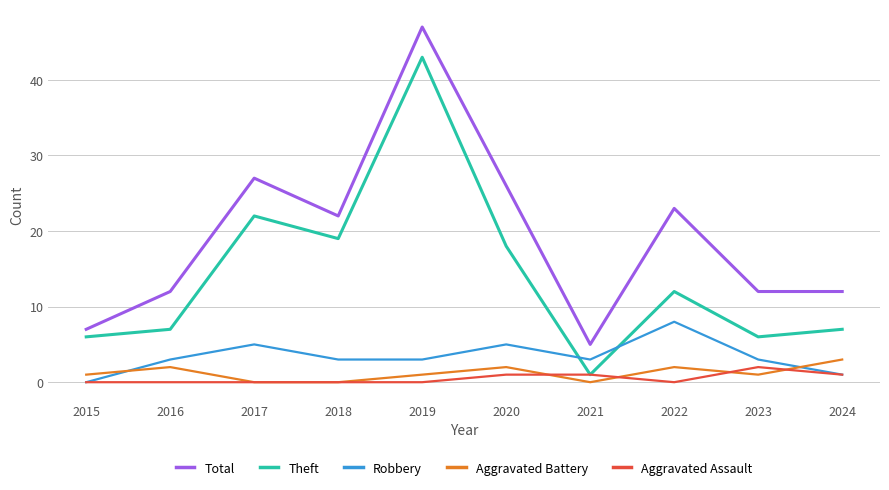

Read the Aggravated Assault value at 2023.

2